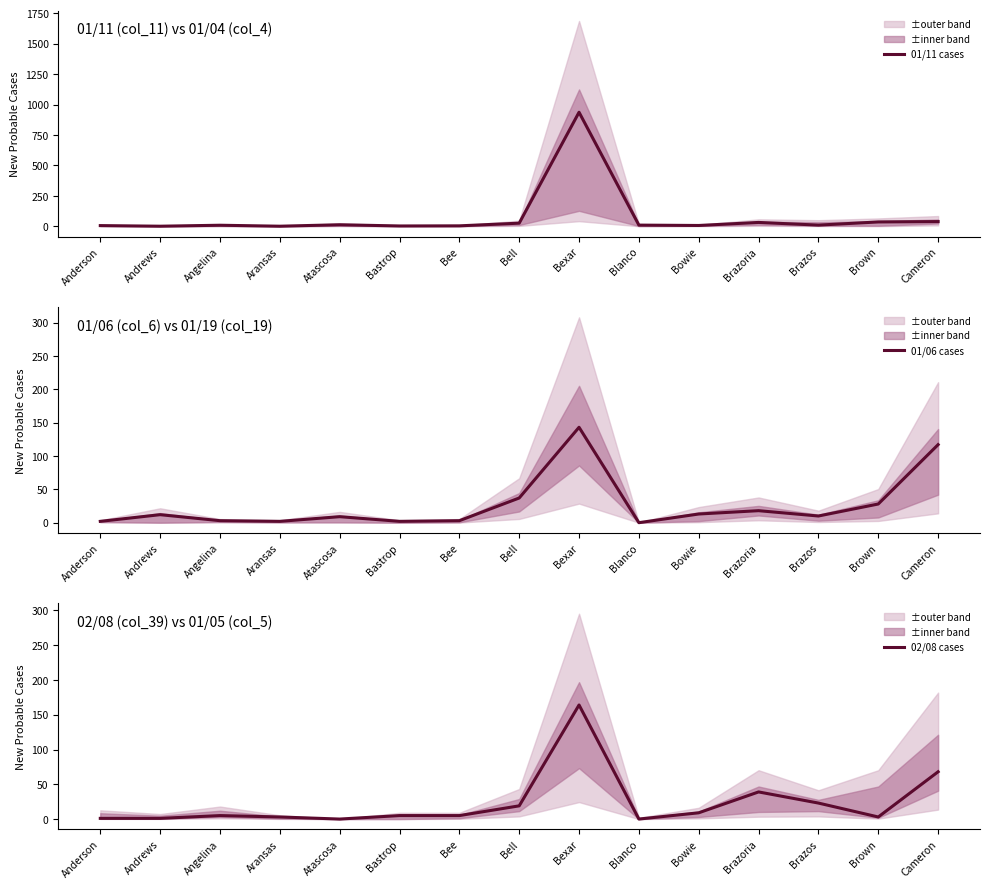

What position from the right is Brazos?

3